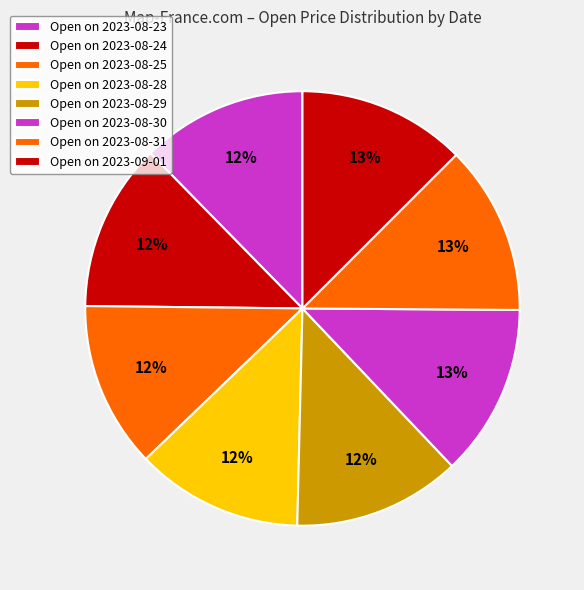

Count the number of slices in the pie.

8